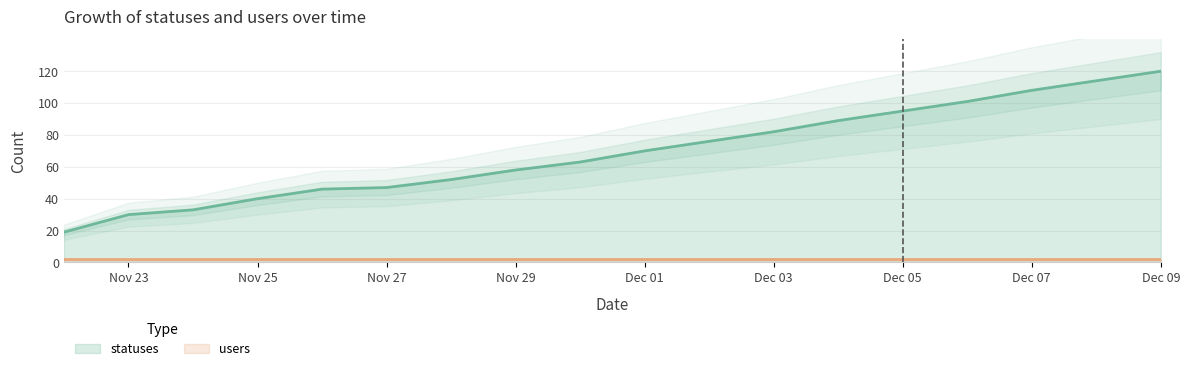

What is the value of the 2nd point from the left?

30